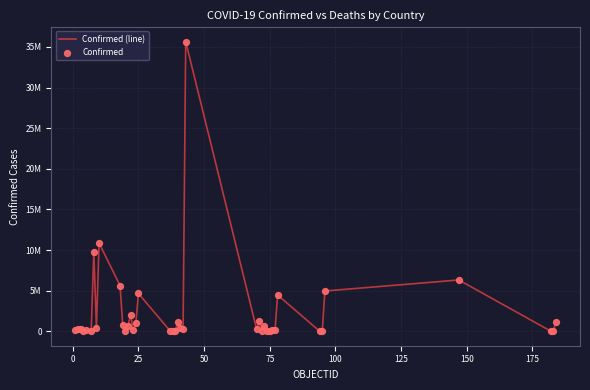

Is this an area chart (filled region under the line)?

No